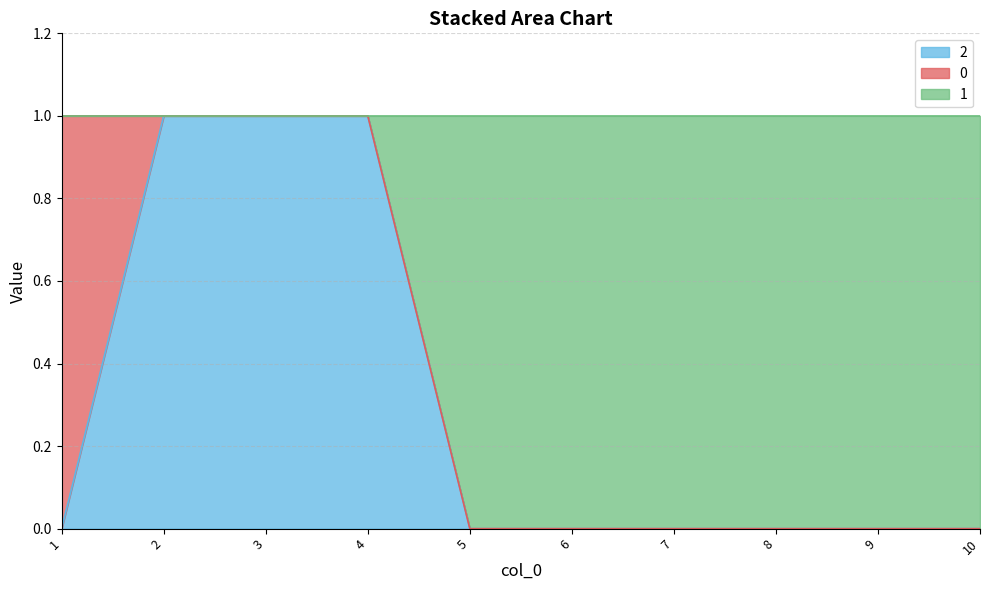

Is the value of 1 at 5 greater than the value of 2 at 3?

No